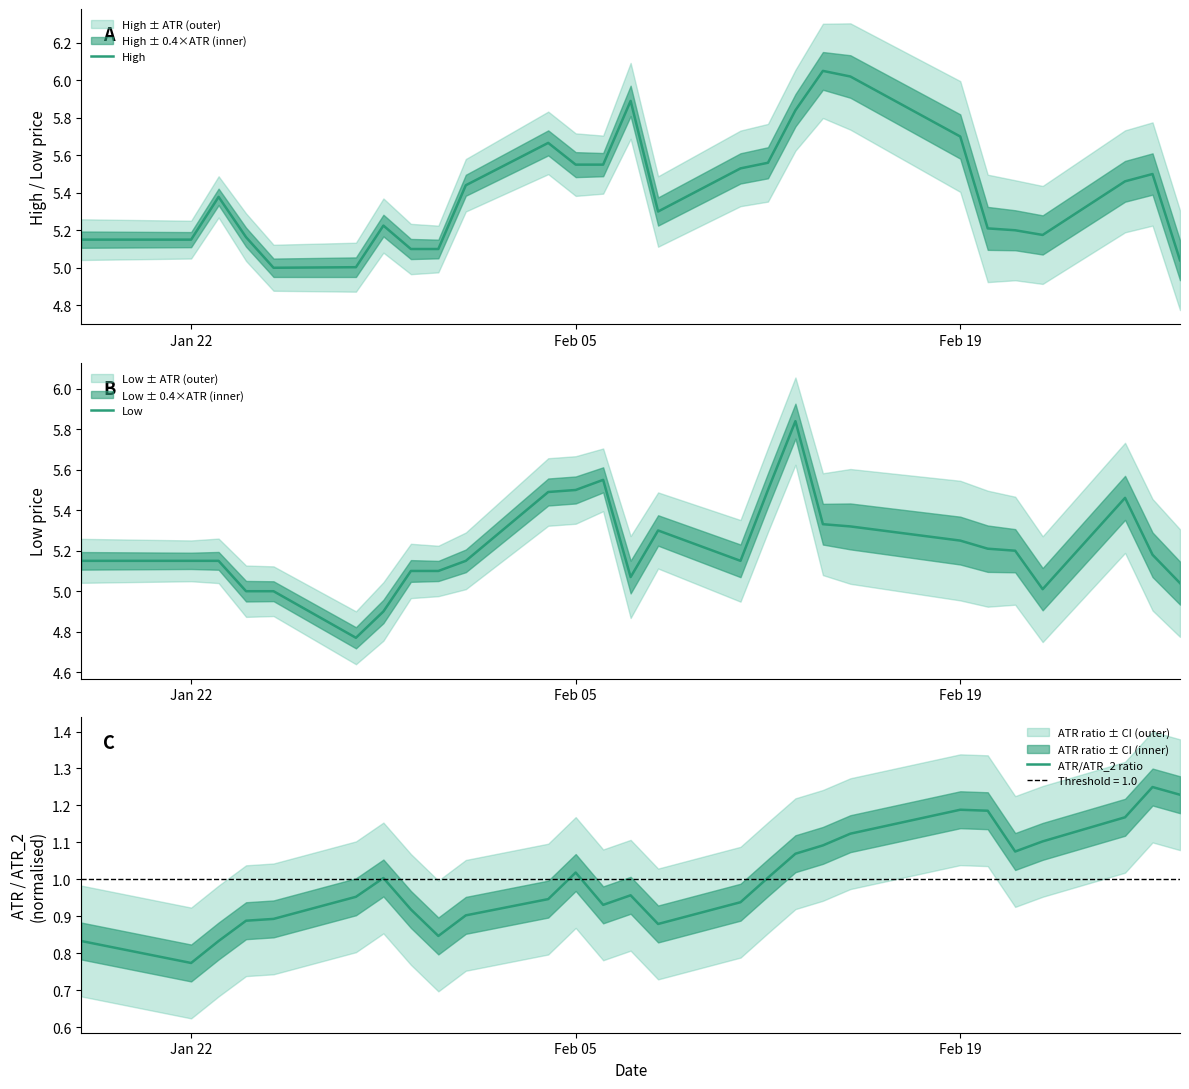

Which category has the lowest value in the ATR/ATR_2 ratio series?

Jan 22